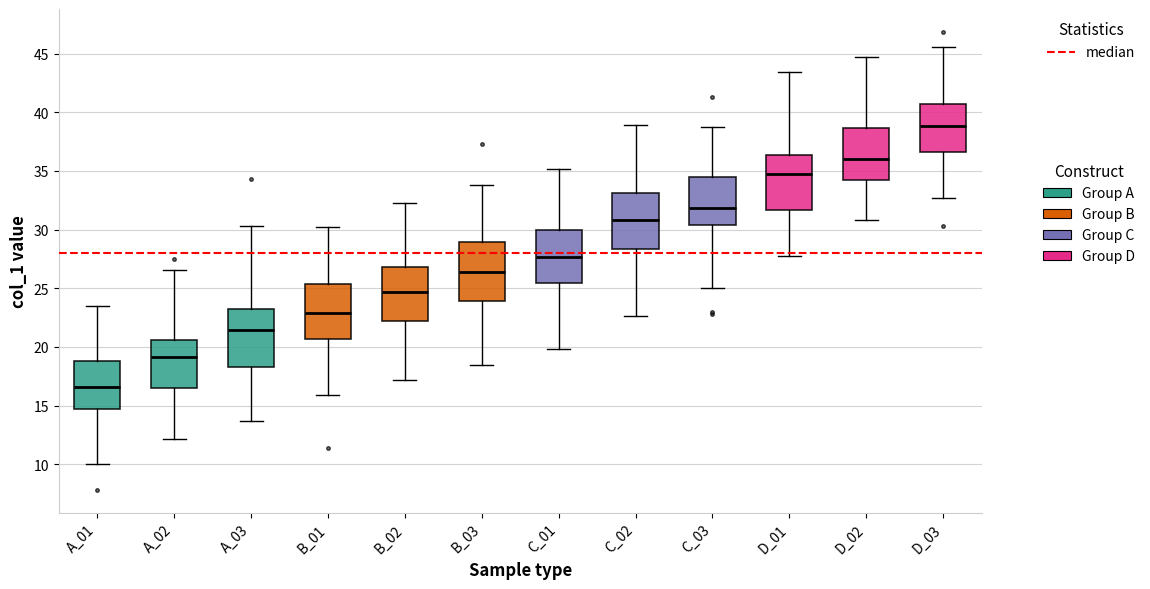

Where does the median line of the box for A_03 sit on the y-axis? The values are not printed on the chart, so give them approximately, as read against the axis.

21.5